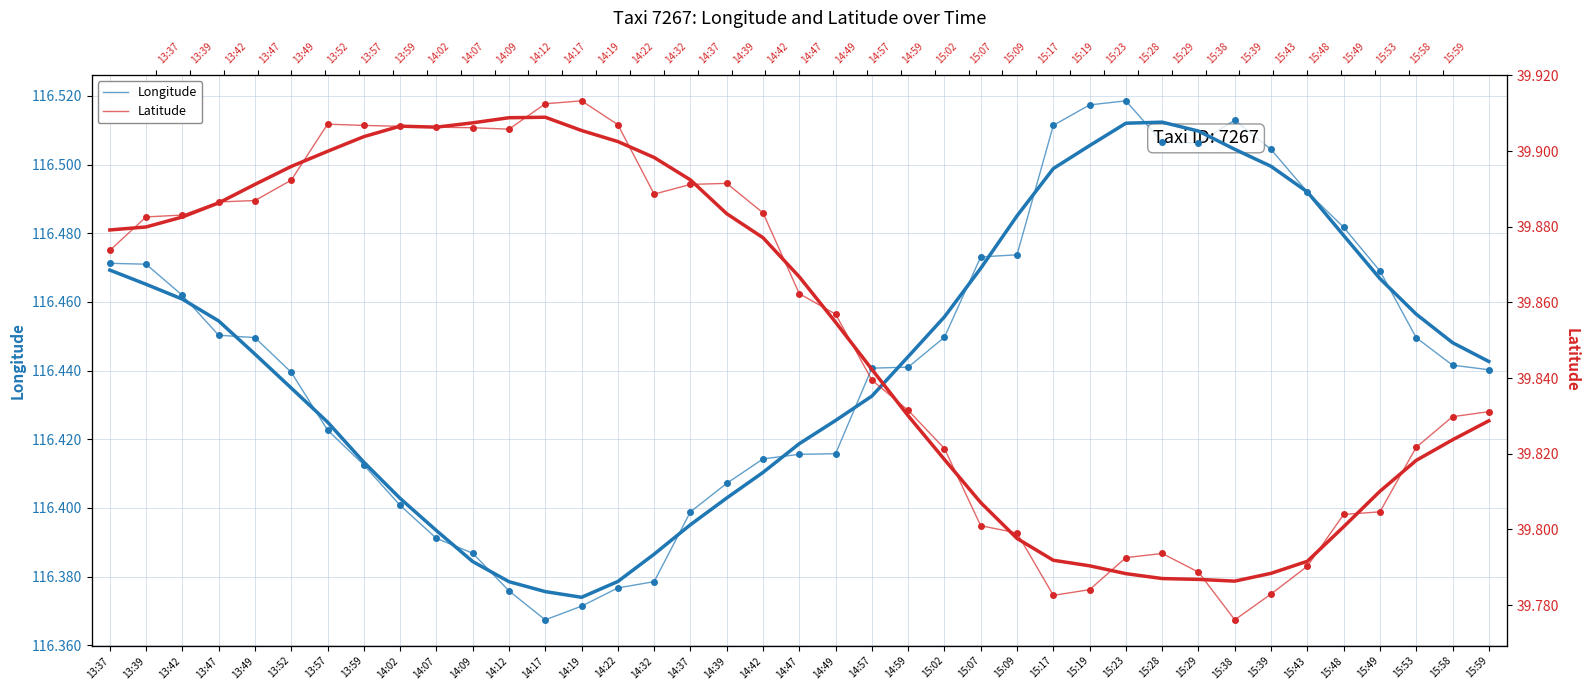

True or false: Longitude and Latitude cross at least once.

False